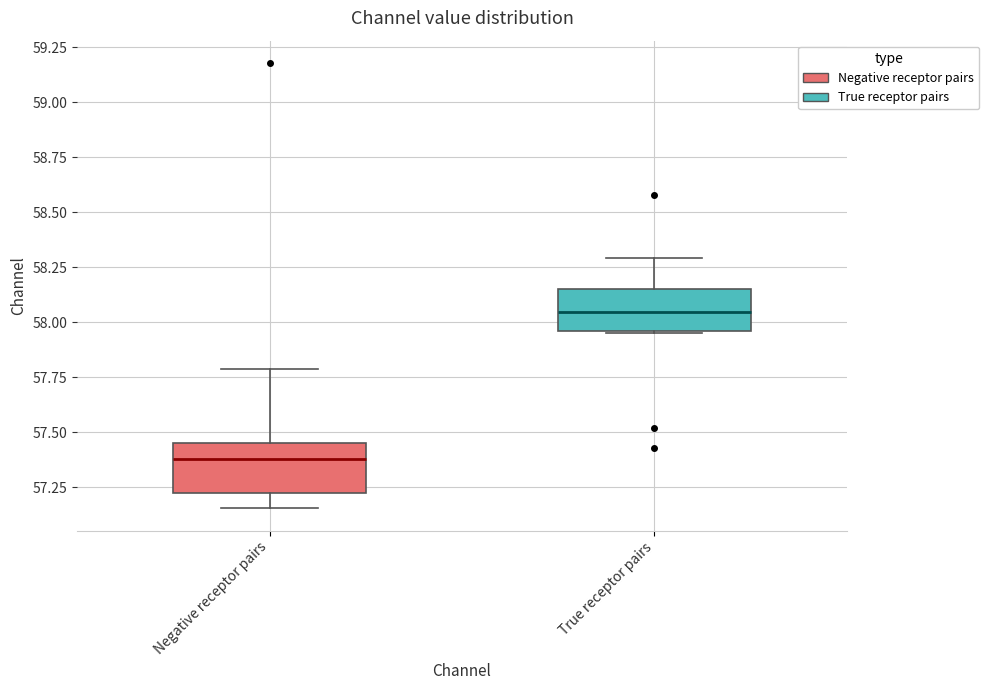

Reading left to right, transcribe this box plot: for each box, give where its median line is, the range the box spans, and where its two whiskers end, as read against the y-axis. The values are not printed on the chart, so give them approximately, as read against the axis.

Negative receptor pairs: median 57.40, box 57.20 to 57.45, whiskers 57.15 to 57.80
True receptor pairs: median 58.05, box 57.95 to 58.15, whiskers 57.95 to 58.30